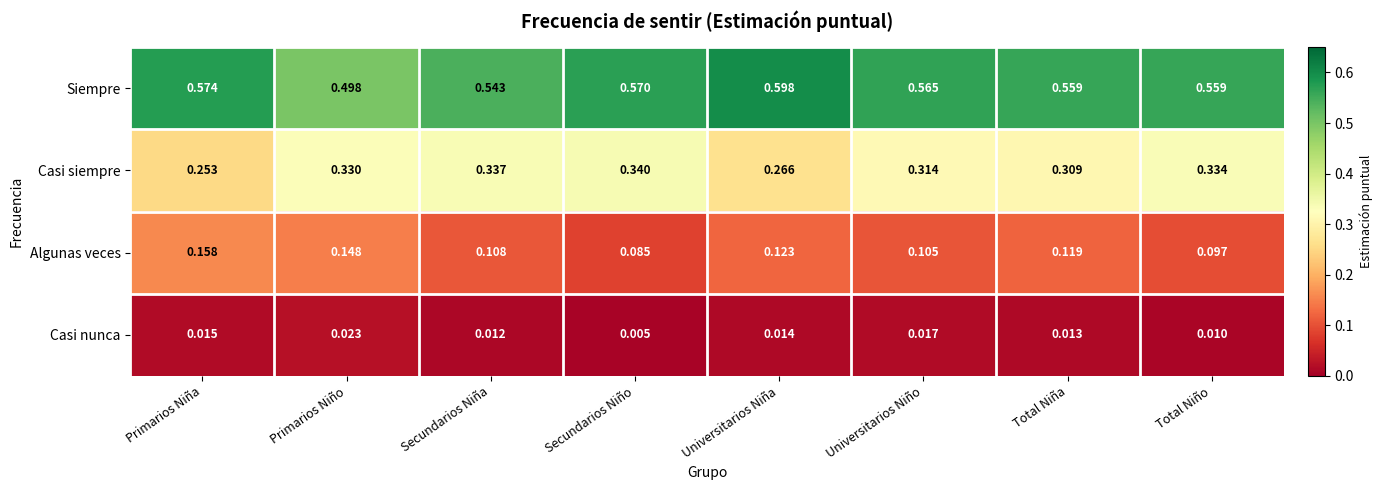

Which series has the largest range (max minus min)?

Siempre